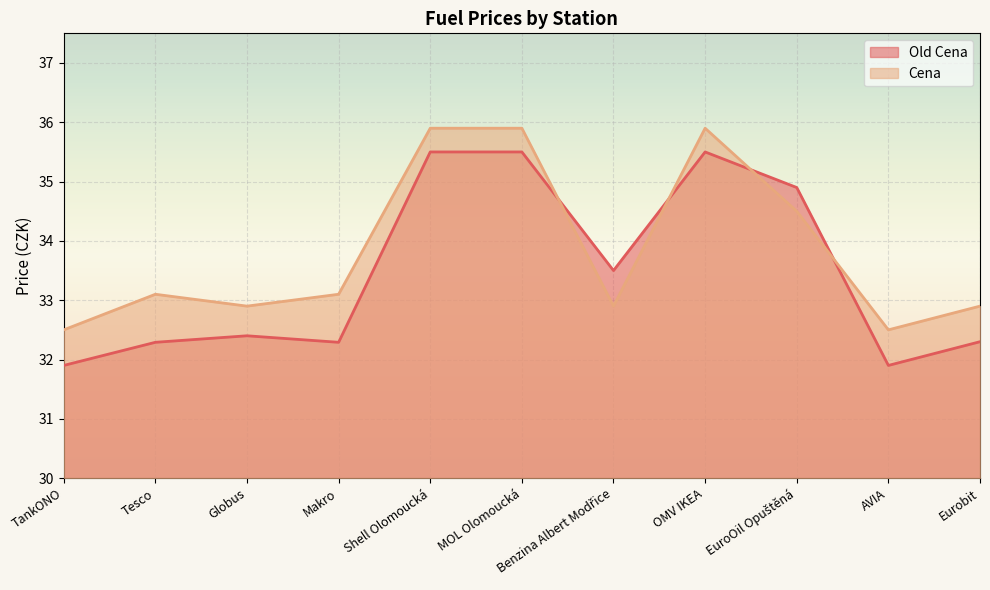

What is the average value of the Cena series?

33.8